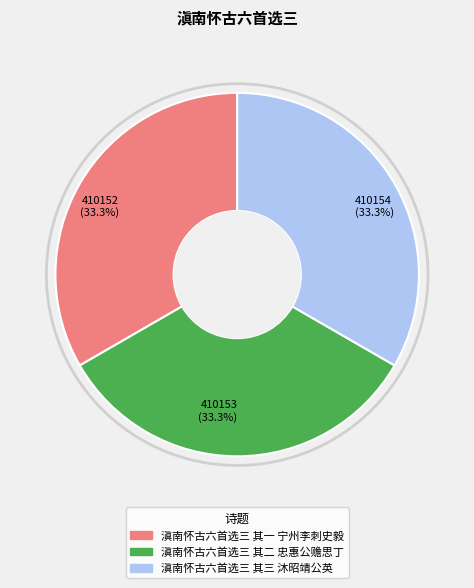

The 滇南怀古六首选三 其一 宁州李刺史毅 slice represents 19% of the pie. True or false?

False